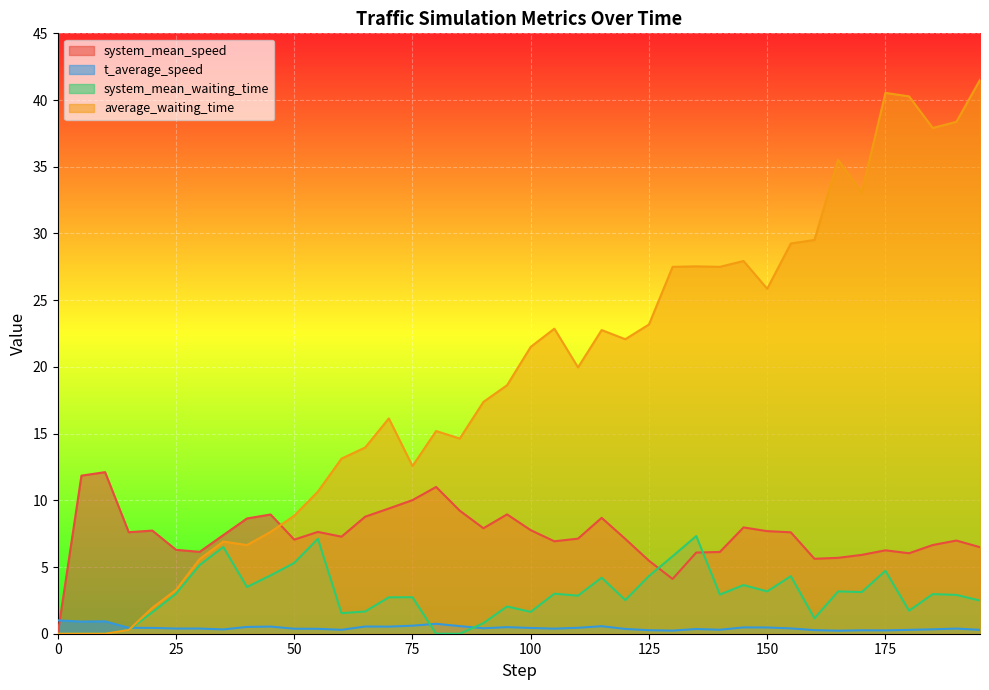

Is it true that system_mean_speed equals 2.7 at 40.0?

False